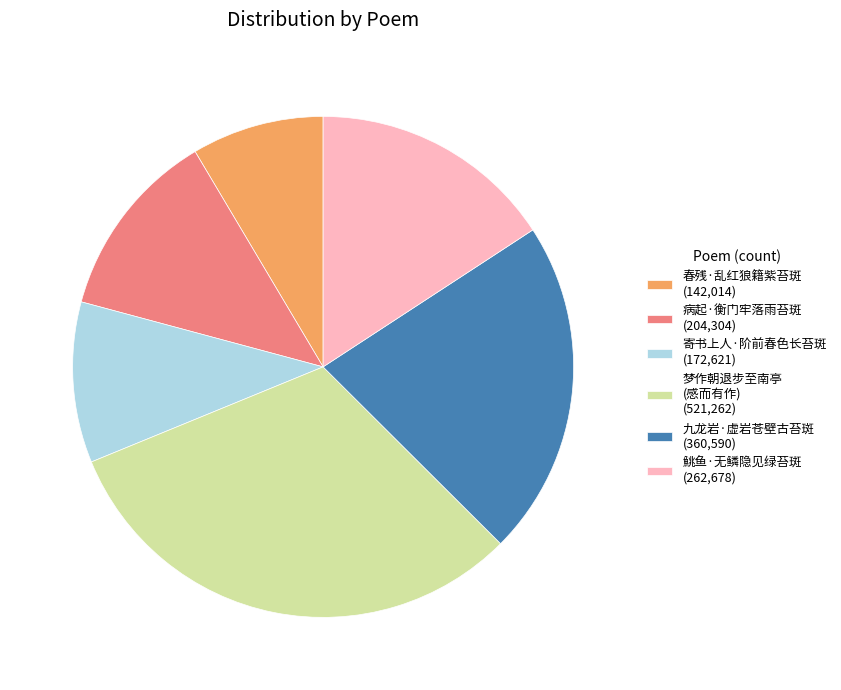

Combined, do 病起·衡门牢落雨苔斑 (204,304) and 梦作朝退步至南亭 (感而有作) (521,262) account for over 50%?

No